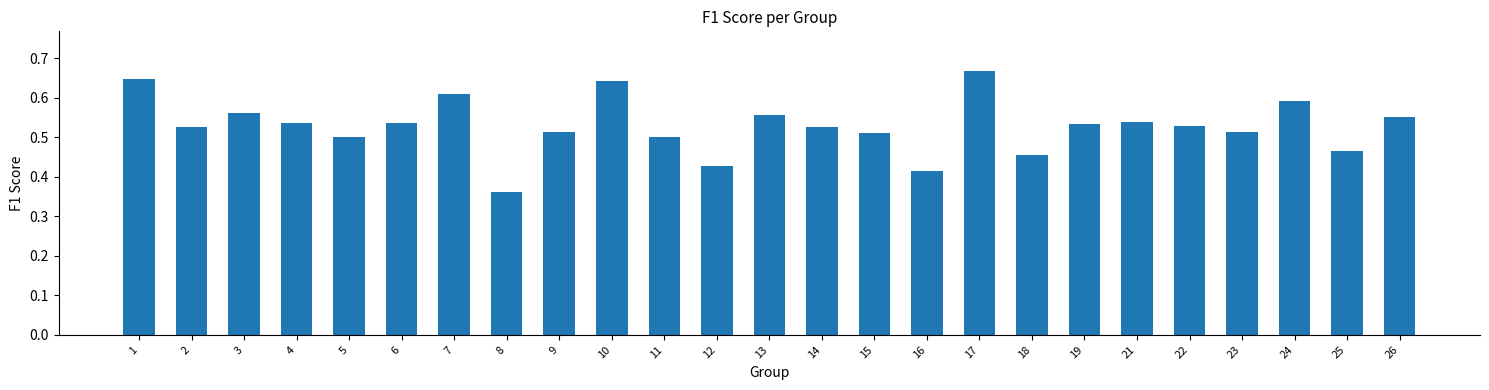

What is the sum of the values at 5 and 1?

1.1